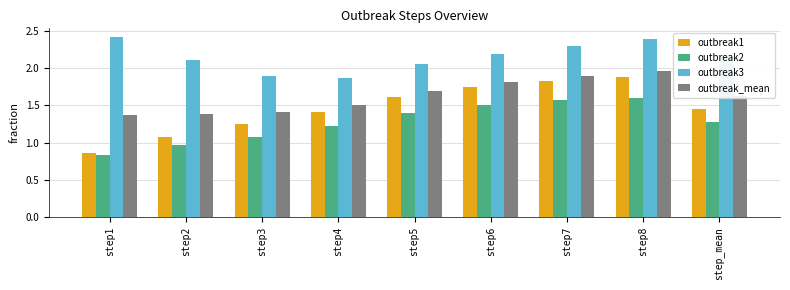

What is the difference between the second highest and second lowest values in the outbreak3 series?

0.5